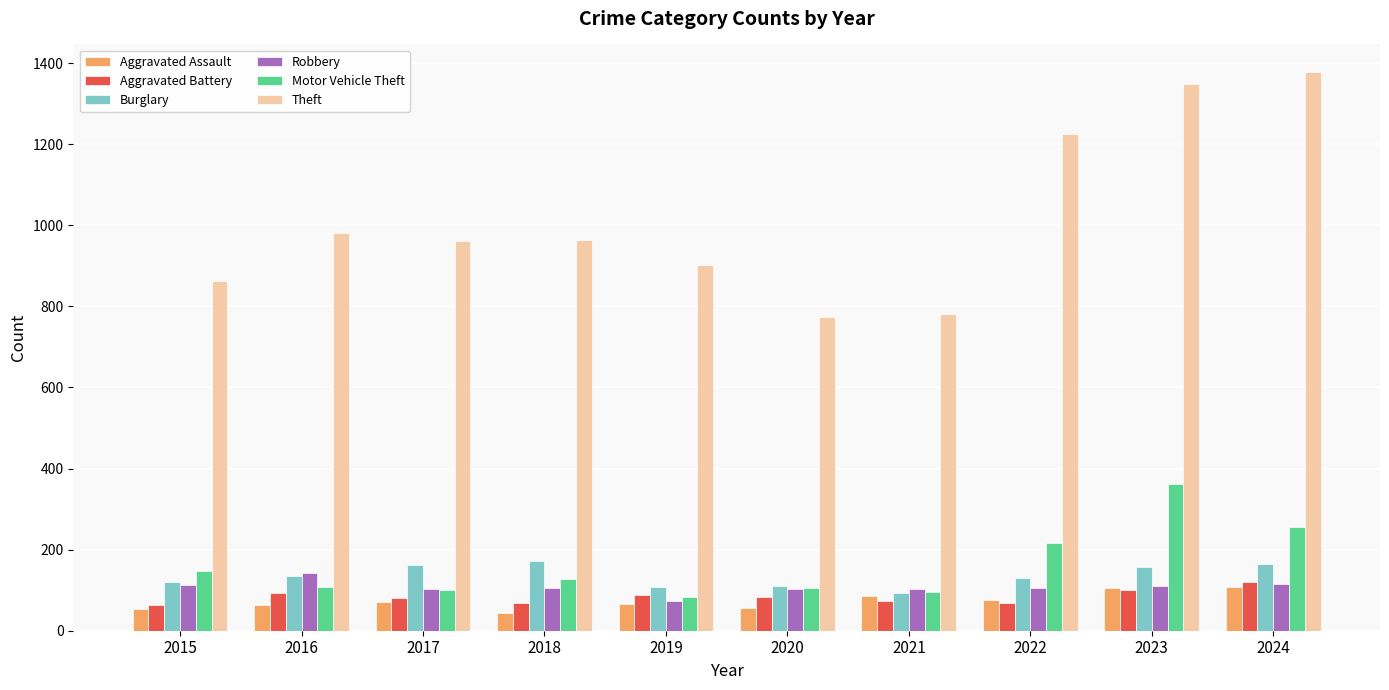

How many bars are there in each group?

6